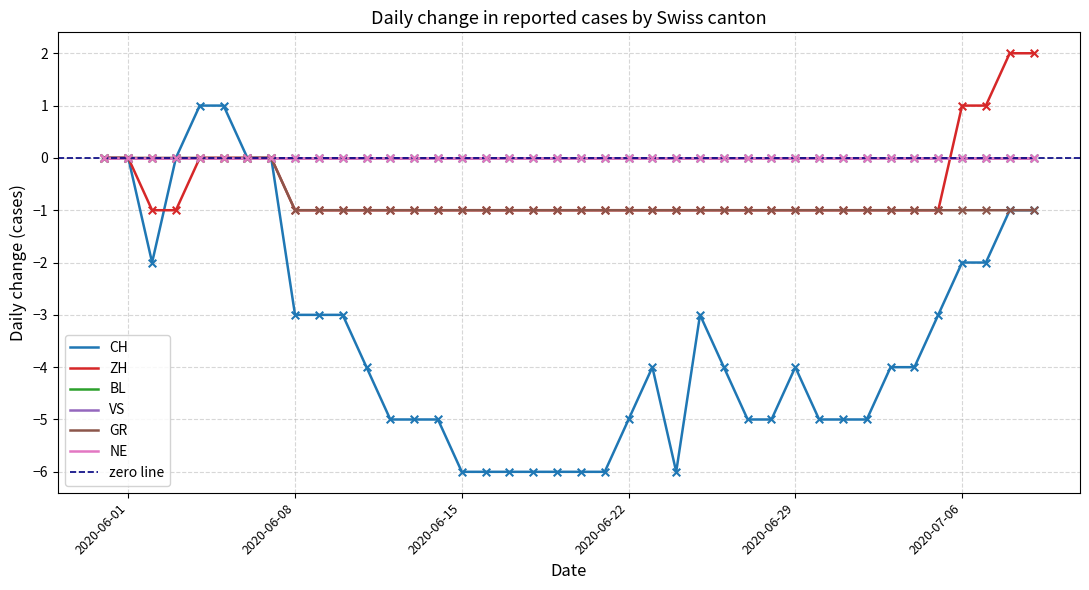

At how many categories does at least one series exceed 0?

6